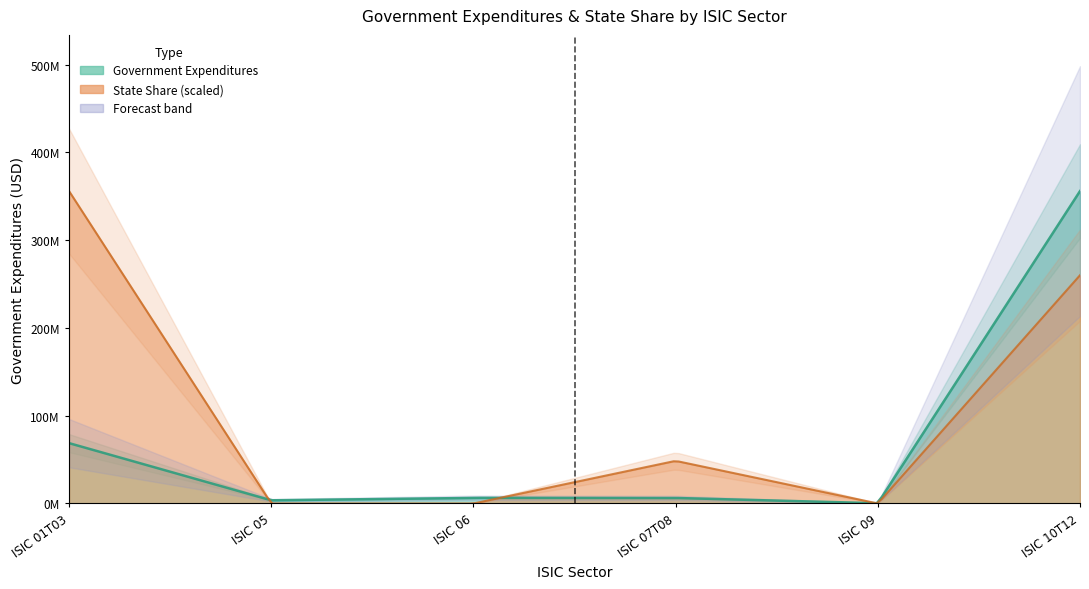

How many interior local valleys does the Government Expenditures series have?

2